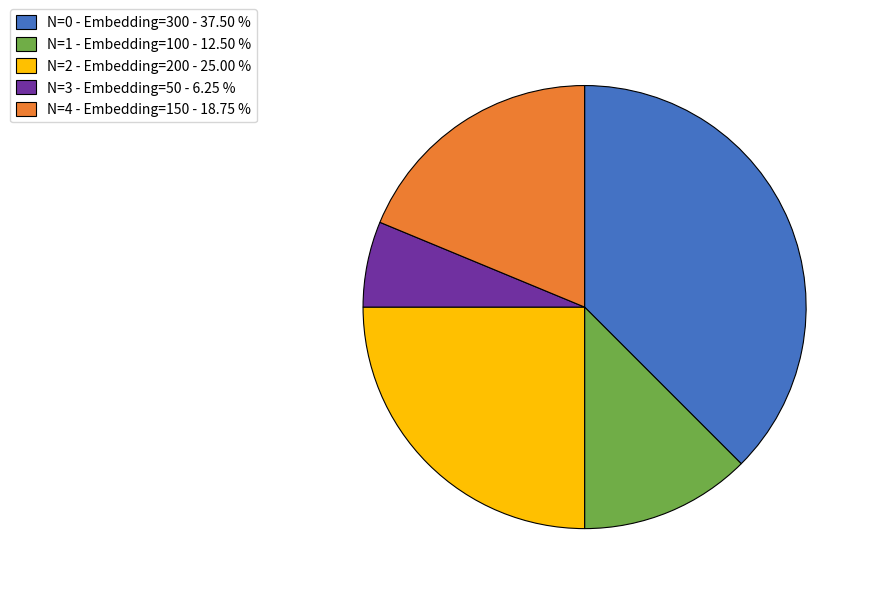

What is the largest slice in the pie chart?

N=0 - Embedding=300 - 37.50 %